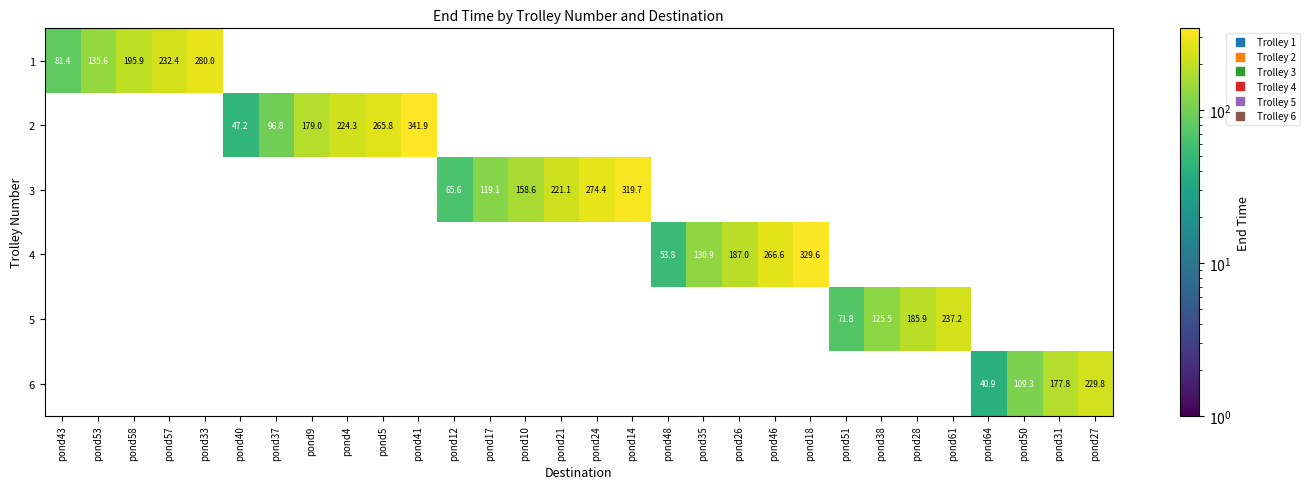

Which label corresponds to the largest value in the chart?

pond41